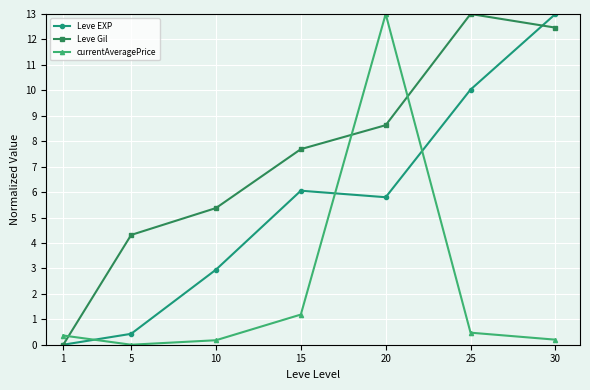

How many values in the Leve EXP series exceed 5?

4